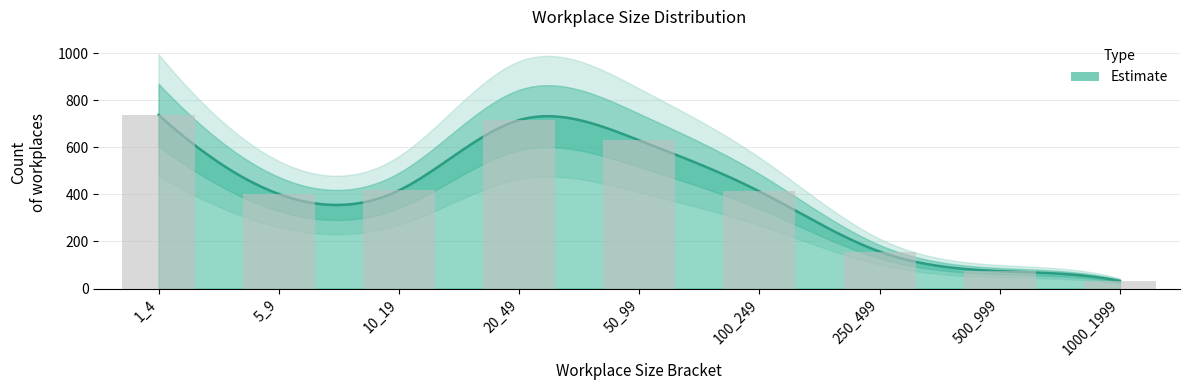

The chart shows a value of 417 at 10_19. True or false?

True